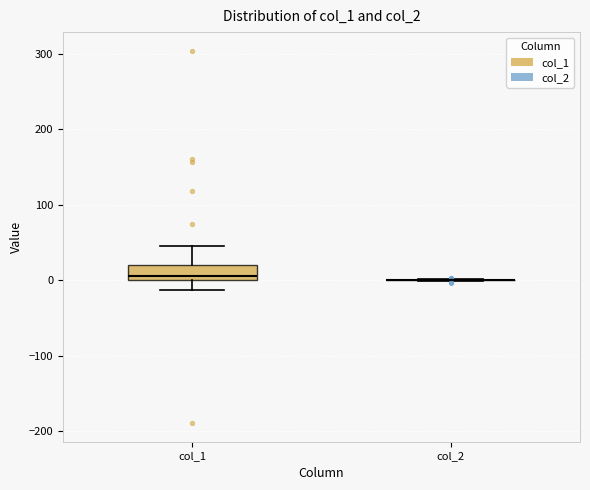

Reading left to right, read every box against the y-axis: the position of its median line, the range the box covers, and the ends of its whiskers. The values are not printed on the chart, so give them approximately, as read against the axis.

col_1: median 10, box 0 to 20, whiskers -10 to 50
col_2: box collapsed to a line at 0, whiskers 0 to 0